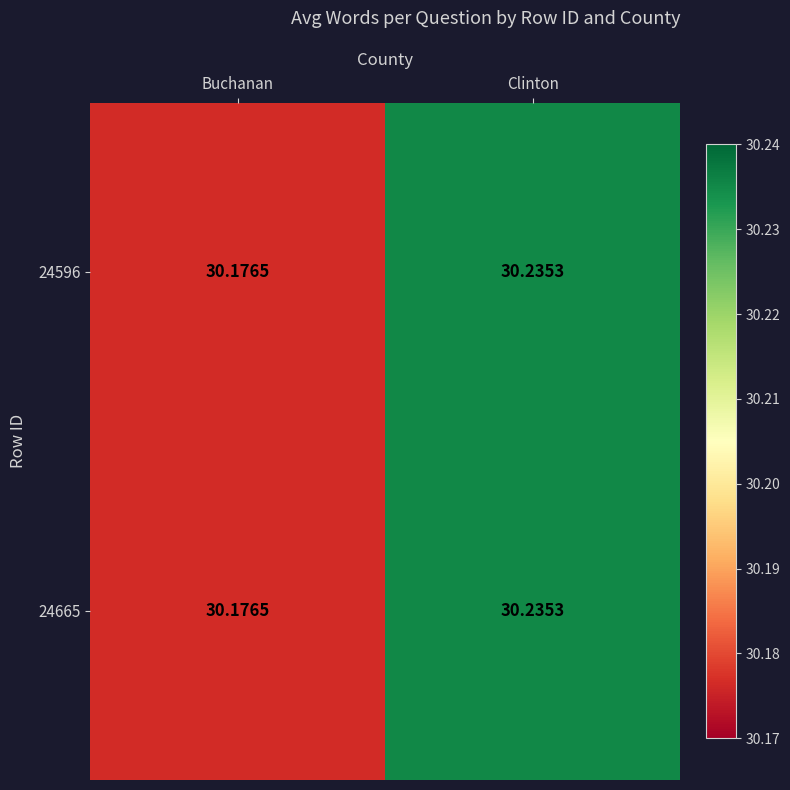

List the labels in order of 24596 value, largest first.

Clinton, Buchanan